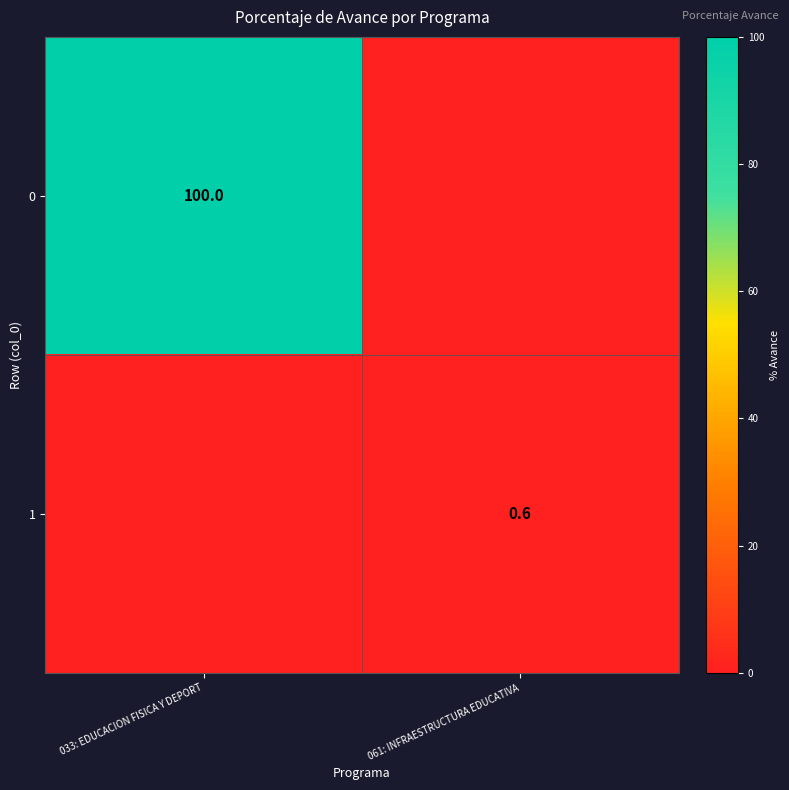

Is it true that 0 equals 53.8 at 033: EDUCACION FISICA Y DEPORT?

False